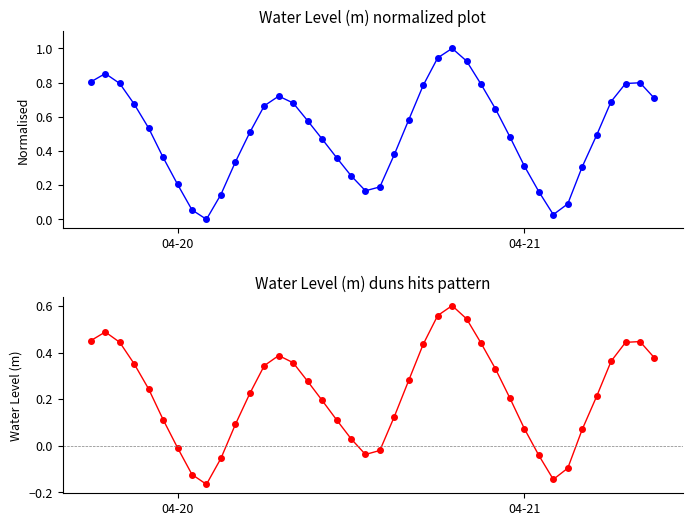

How many negative values are there?

9